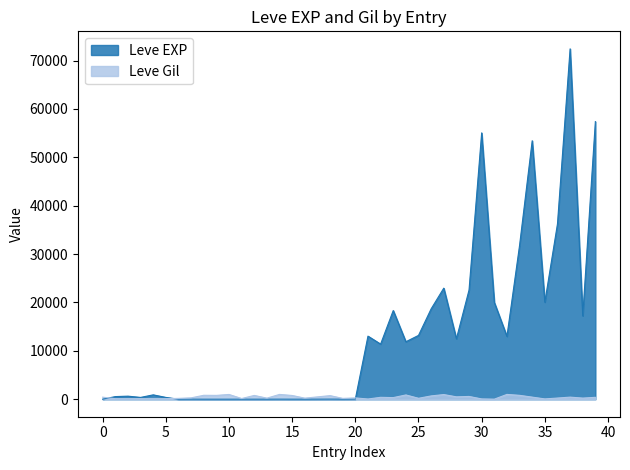

List the series in order of their overall mean, highest first.

Leve EXP, Leve Gil